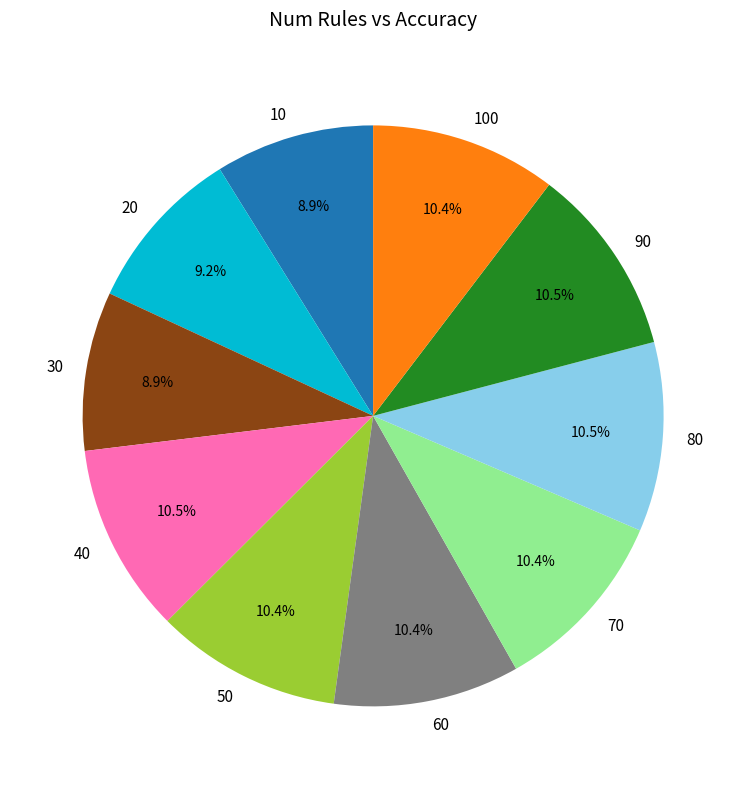

Does 70 account for over 50% of the chart?

No